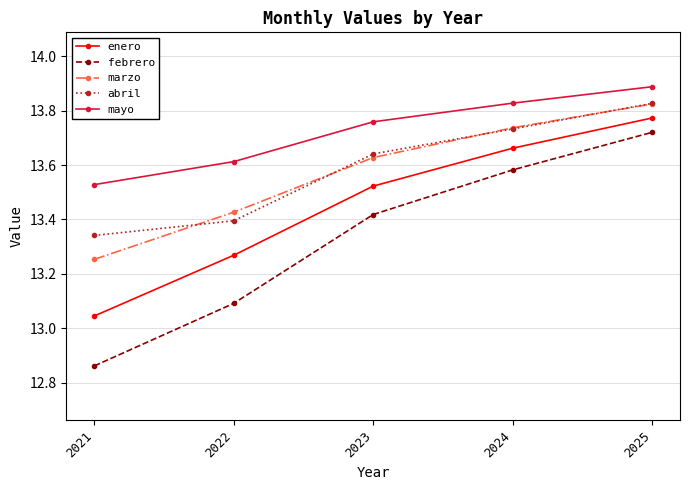

At which category does the chart reach its peak across all series?

2025